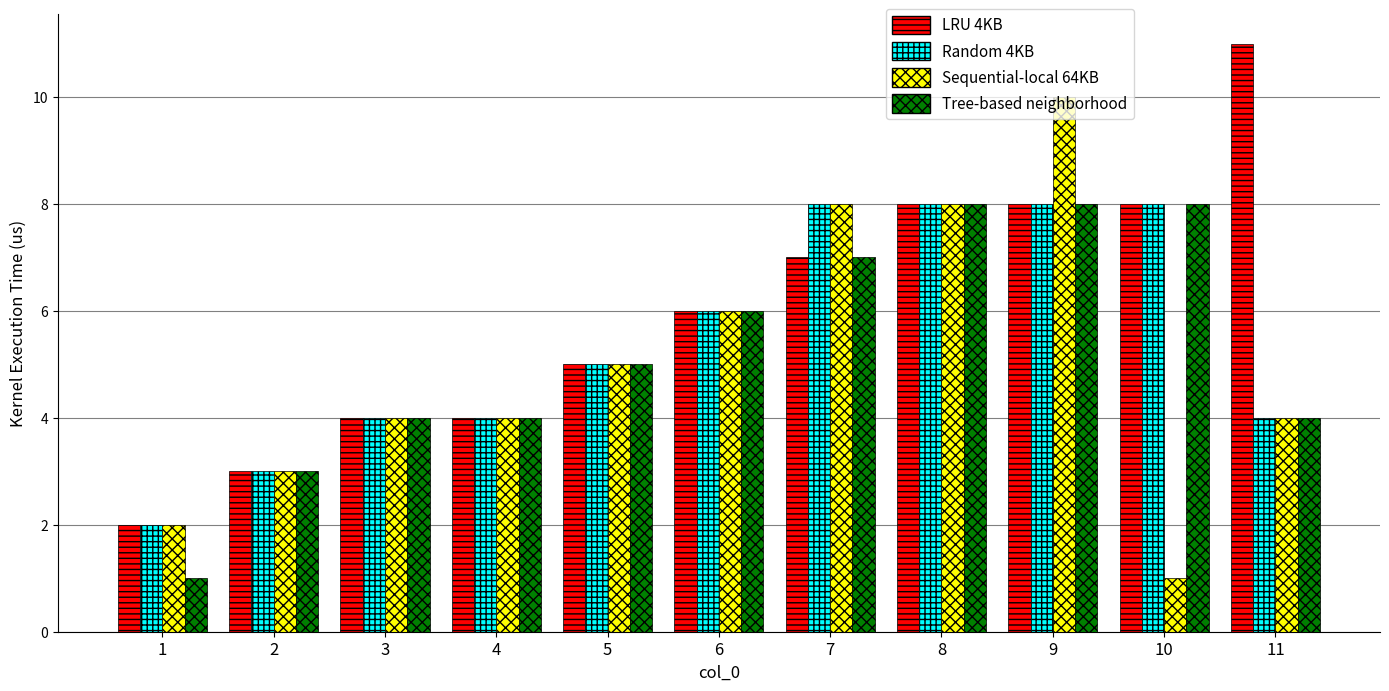

The Sequential-local 64KB series shows 3 at 1. True or false?

False